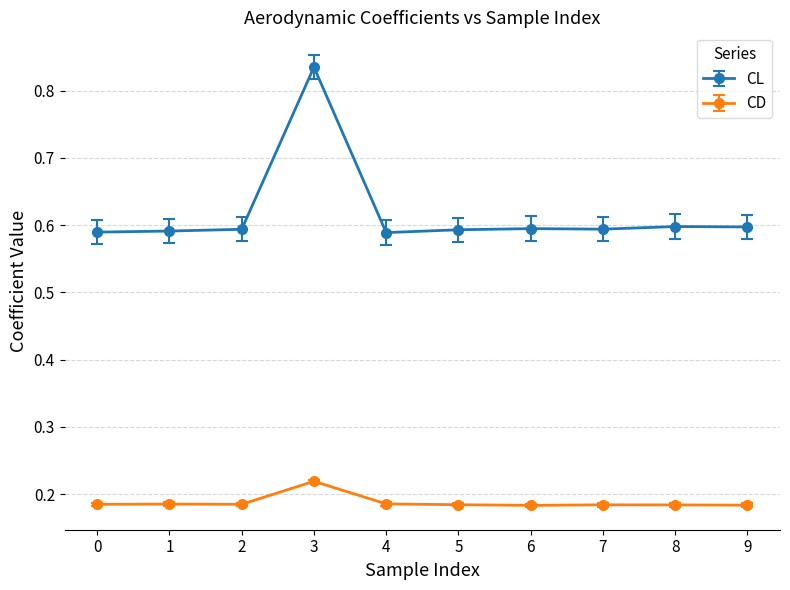

Rank the series at 3 from highest to lowest value.

CL, CD